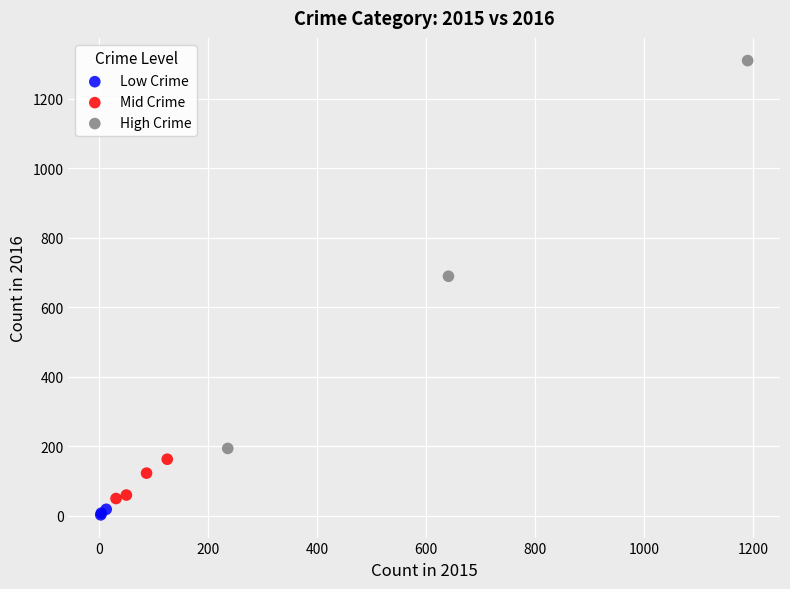

Which series reaches the minimum Y coordinate?

Low Crime